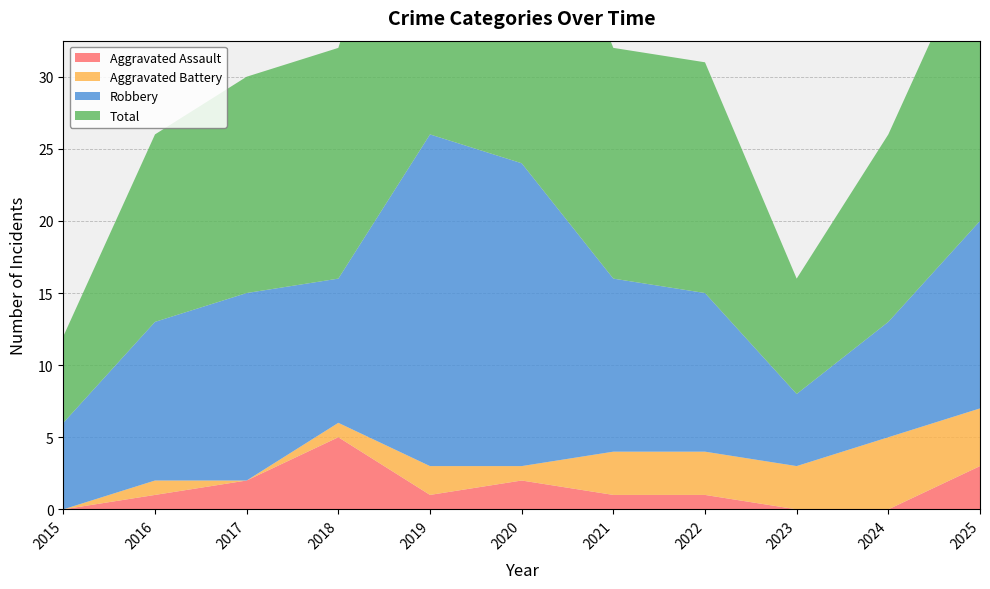

Reading left to right, list all the values displayed in this chart.

Aggravated Assault: 2015=0	2016=1	2017=2	2018=5	2019=1	2020=2	2021=1	2022=1	2023=0	2024=0	2025=3
Aggravated Battery: 2015=0	2016=1	2017=0	2018=1	2019=2	2020=1	2021=3	2022=3	2023=3	2024=5	2025=4
Robbery: 2015=6	2016=11	2017=13	2018=10	2019=23	2020=21	2021=12	2022=11	2023=5	2024=8	2025=13
Total: 2015=6	2016=13	2017=15	2018=16	2019=26	2020=24	2021=16	2022=16	2023=8	2024=13	2025=20